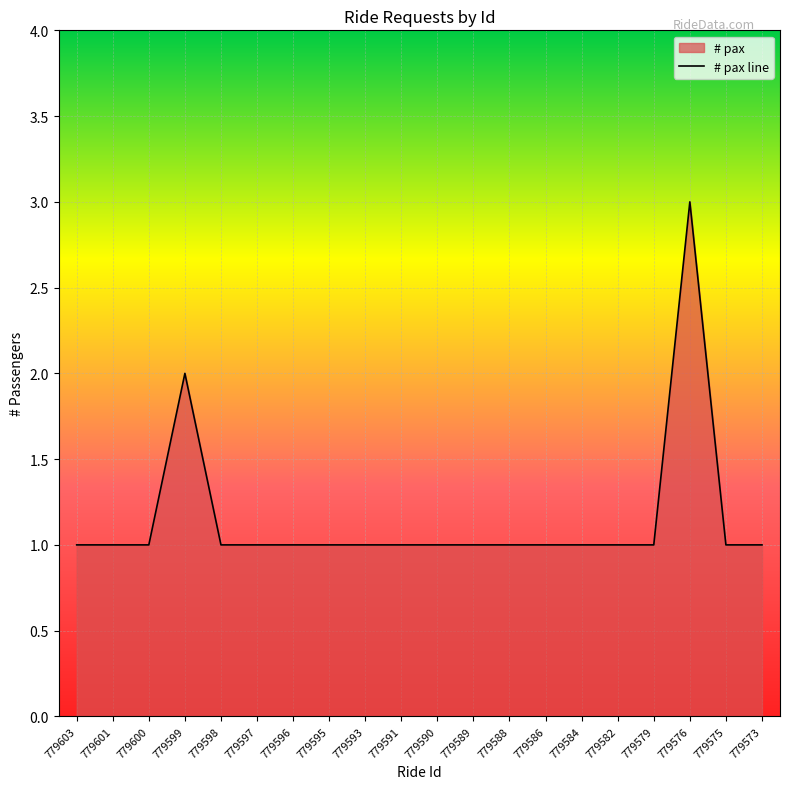

List the labels in order of value, smallest first.

779603, 779601, 779600, 779598, 779597, 779596, 779595, 779593, 779591, 779590, 779589, 779588, 779586, 779584, 779582, 779579, 779575, 779573, 779599, 779576